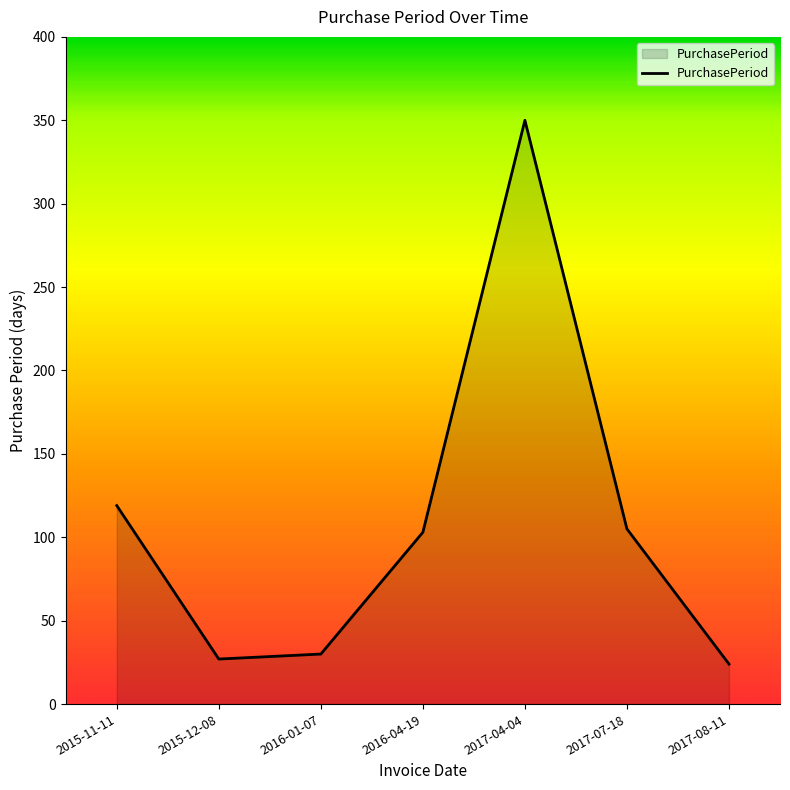

What is the difference between the maximum and minimum values?

326